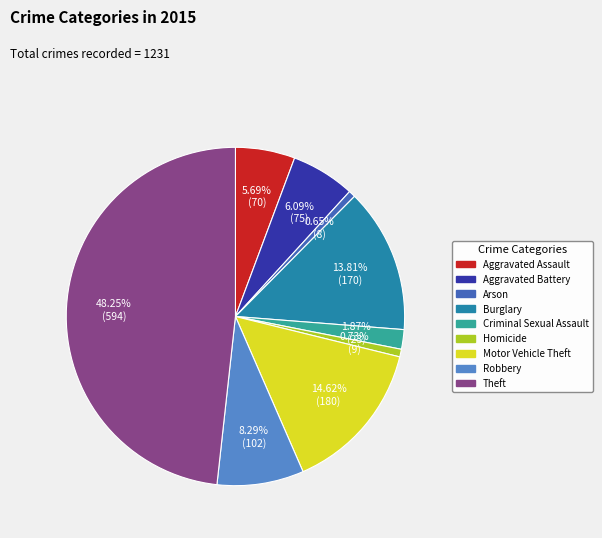

What percentage is NOT represented by Criminal Sexual Assault?

98.1%